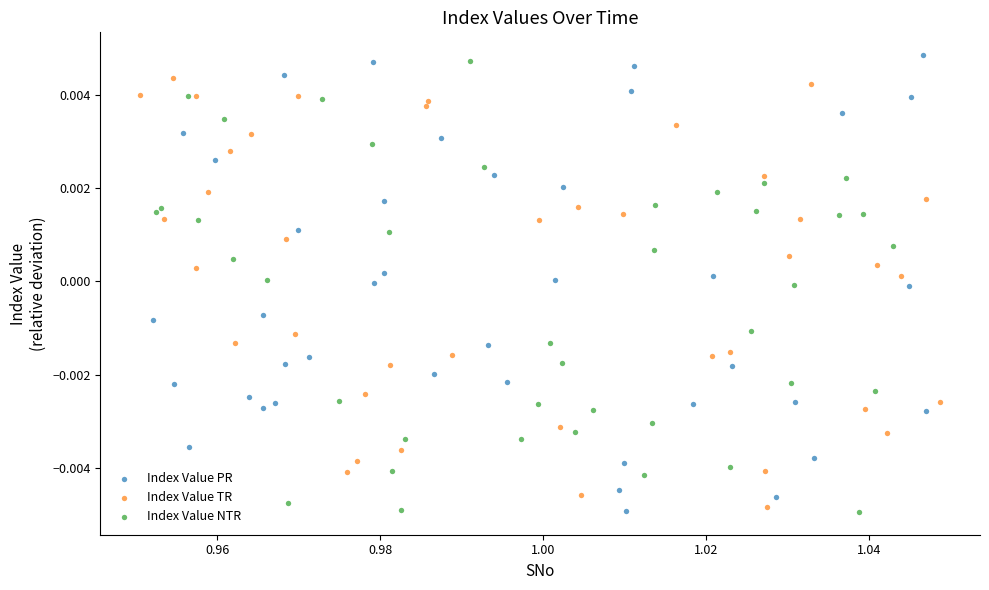

Which series contains the highest Y value?

Index Value PR